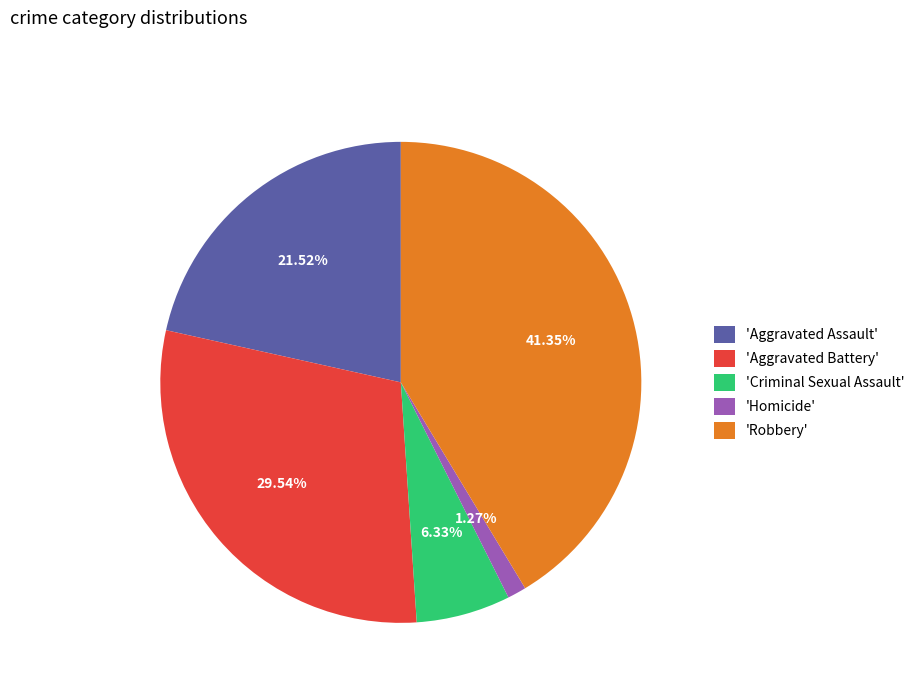

Is the sum of 'Aggravated Assault' and 'Criminal Sexual Assault' greater than half?

No